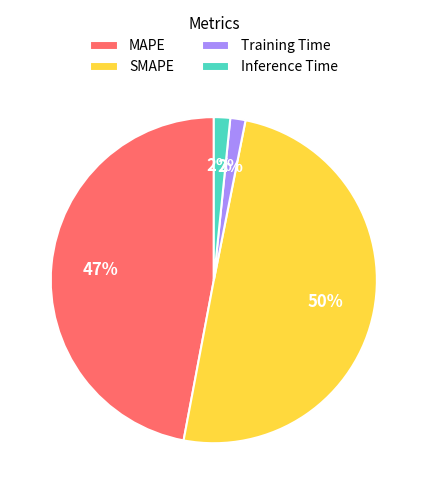

Does MAPE represent more than half of the total?

No